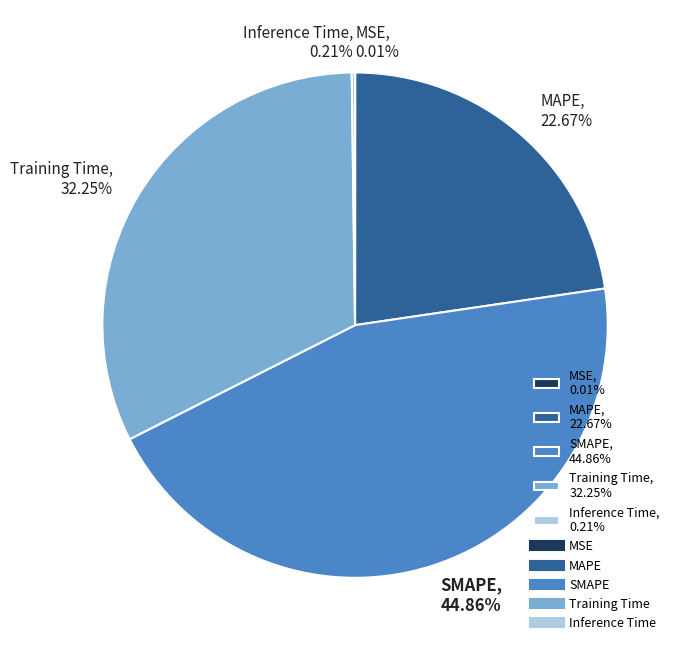

Is there any slice that represents more than half of the pie?

No